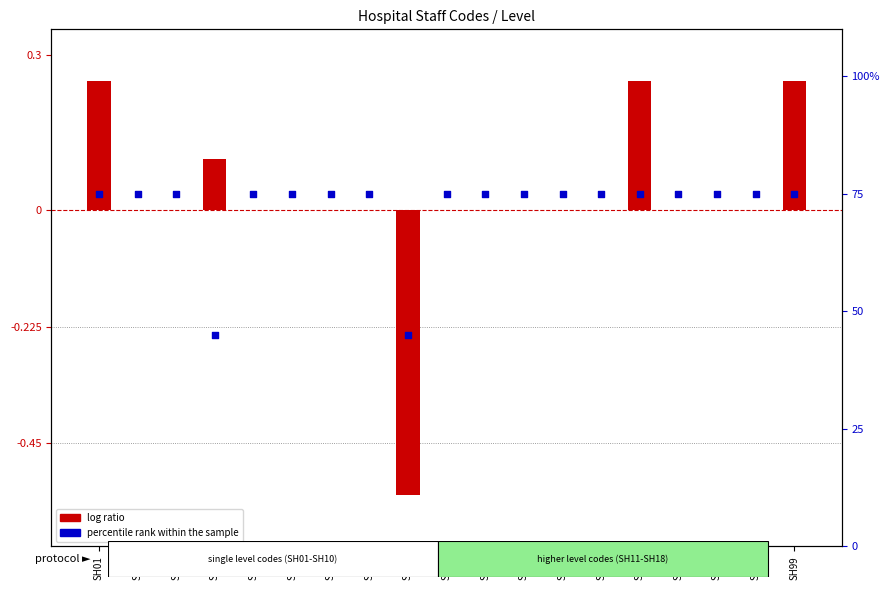

Which series has the largest total across all categories?

percentile rank within the sample